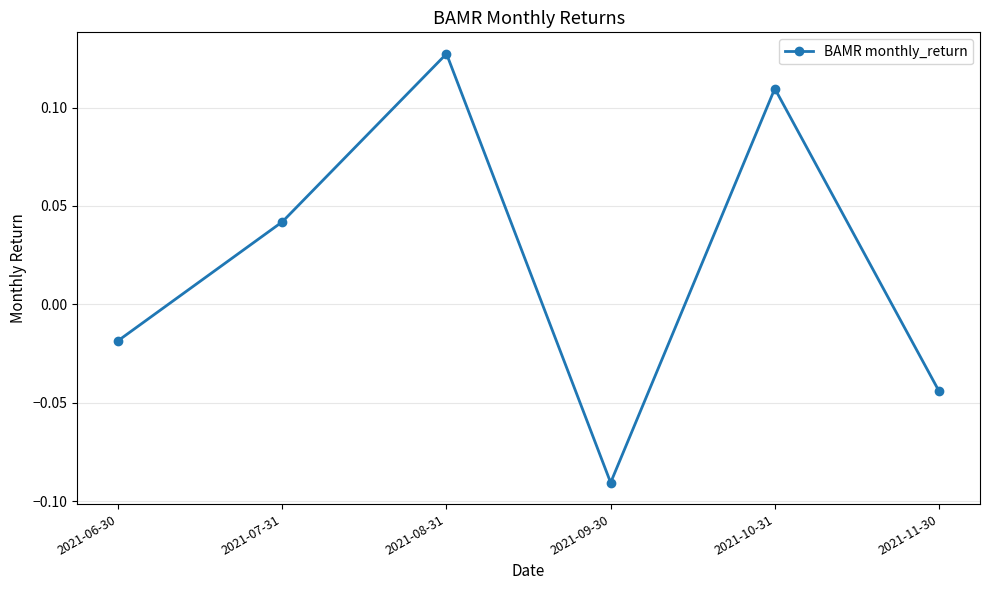

The chart shows a value of -0.1 at 2021-11-30. True or false?

False